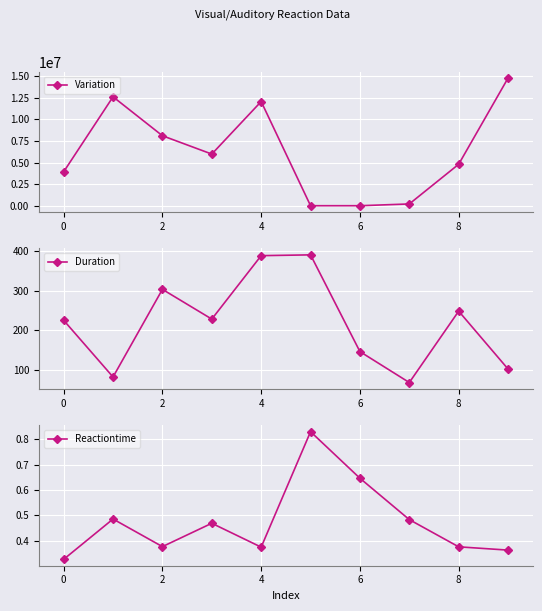

At which category does Duration reach its first local peak?

2